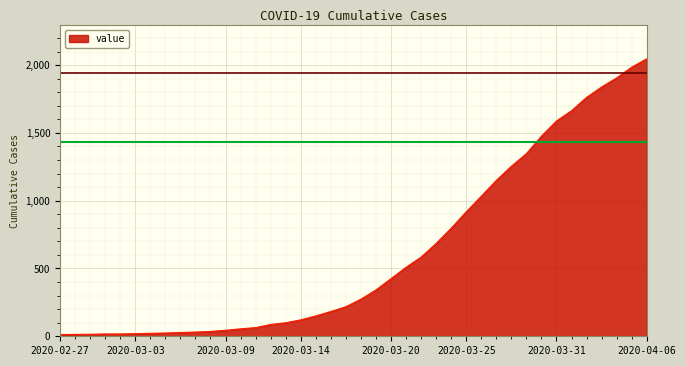

What is the difference between the maximum and minimum values?

2034